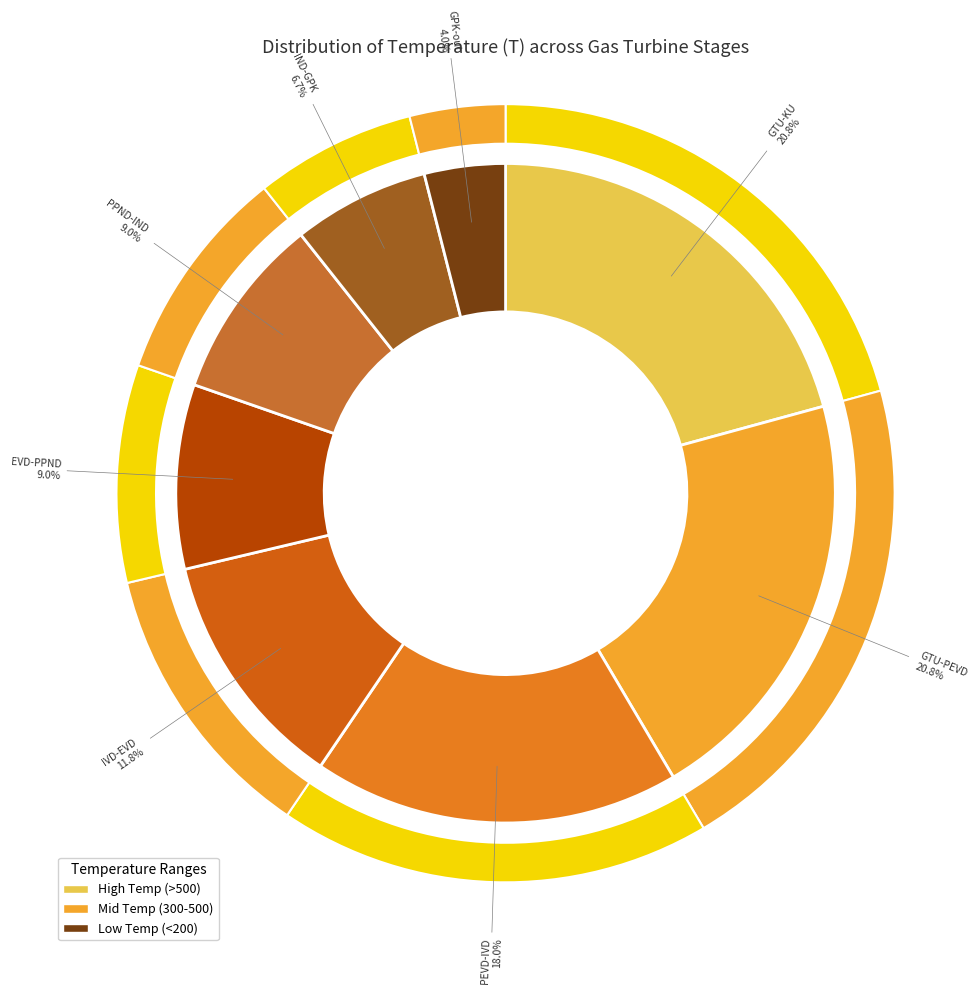

Does any single category account for the majority?

No